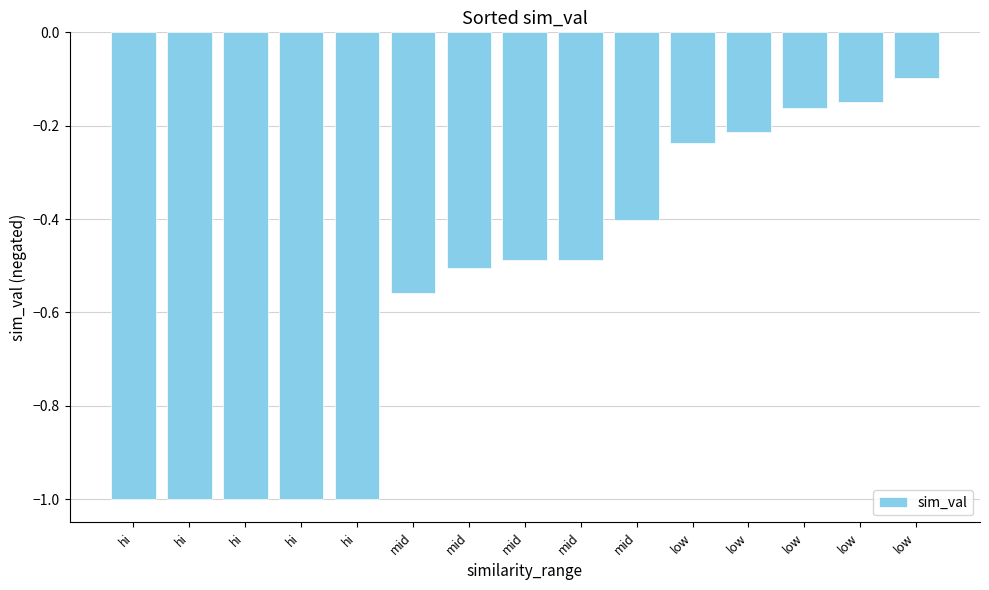

The value at mid is -0.8. True or false?

False